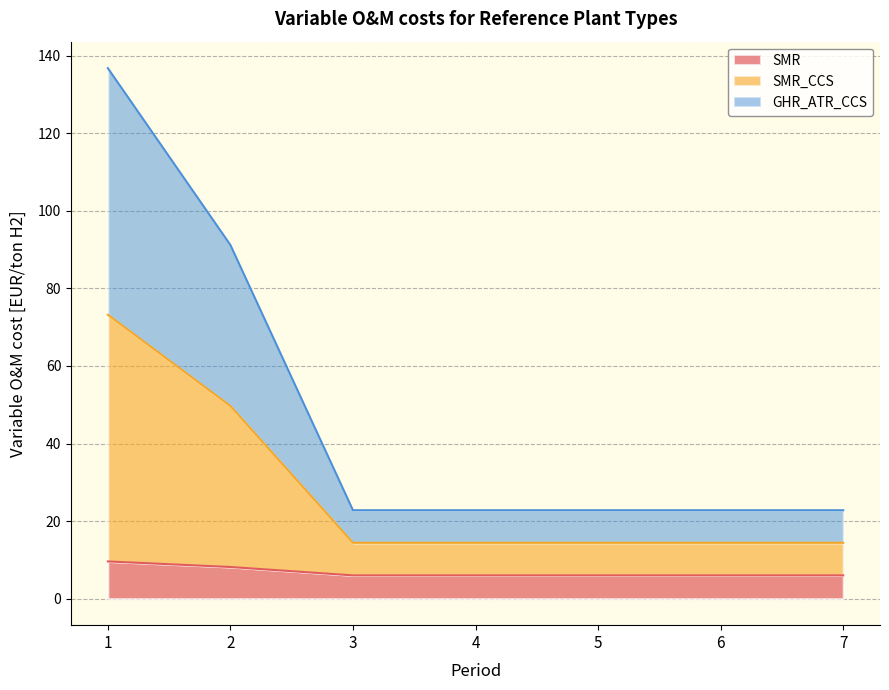

The value of SMR at 4 is 6.0. True or false?

True